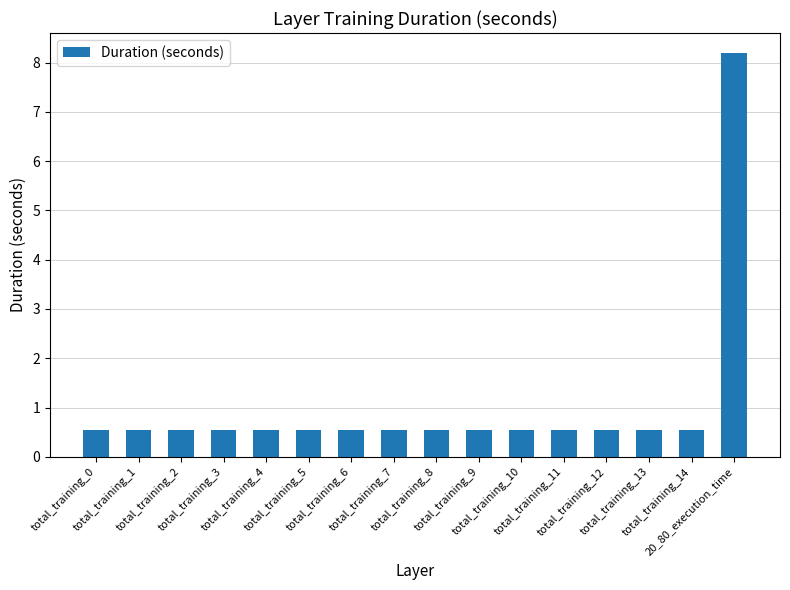

What is the greatest value displayed?

8.2